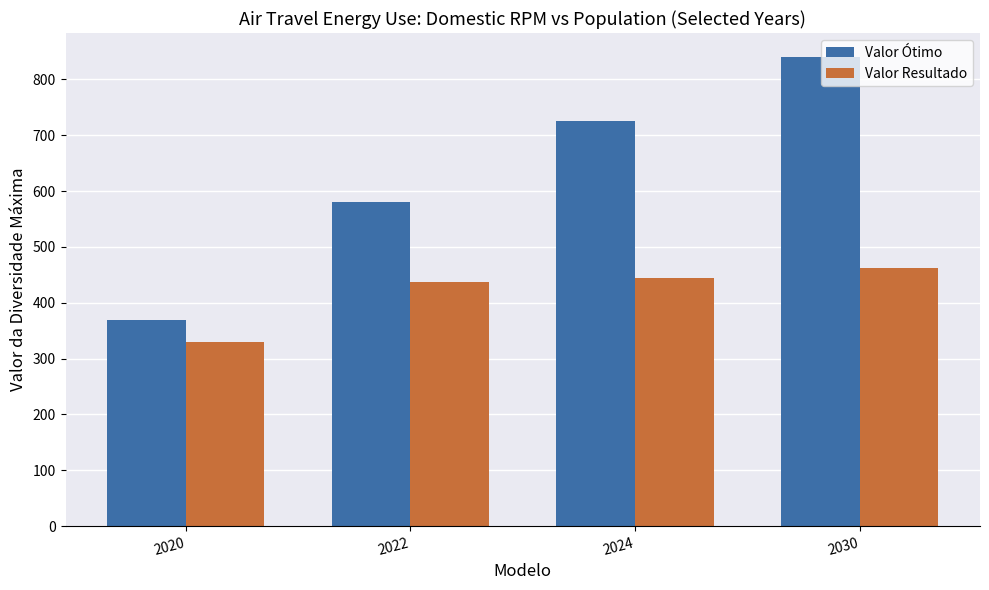

At how many categories does at least one series exceed 833?

1